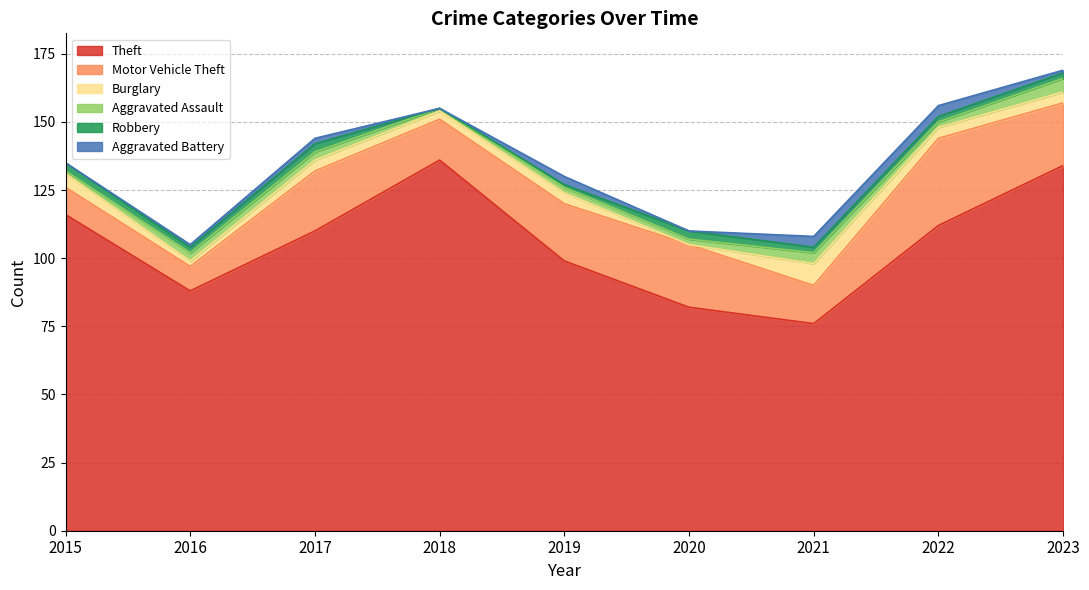

How many lines are shown in the chart?

6